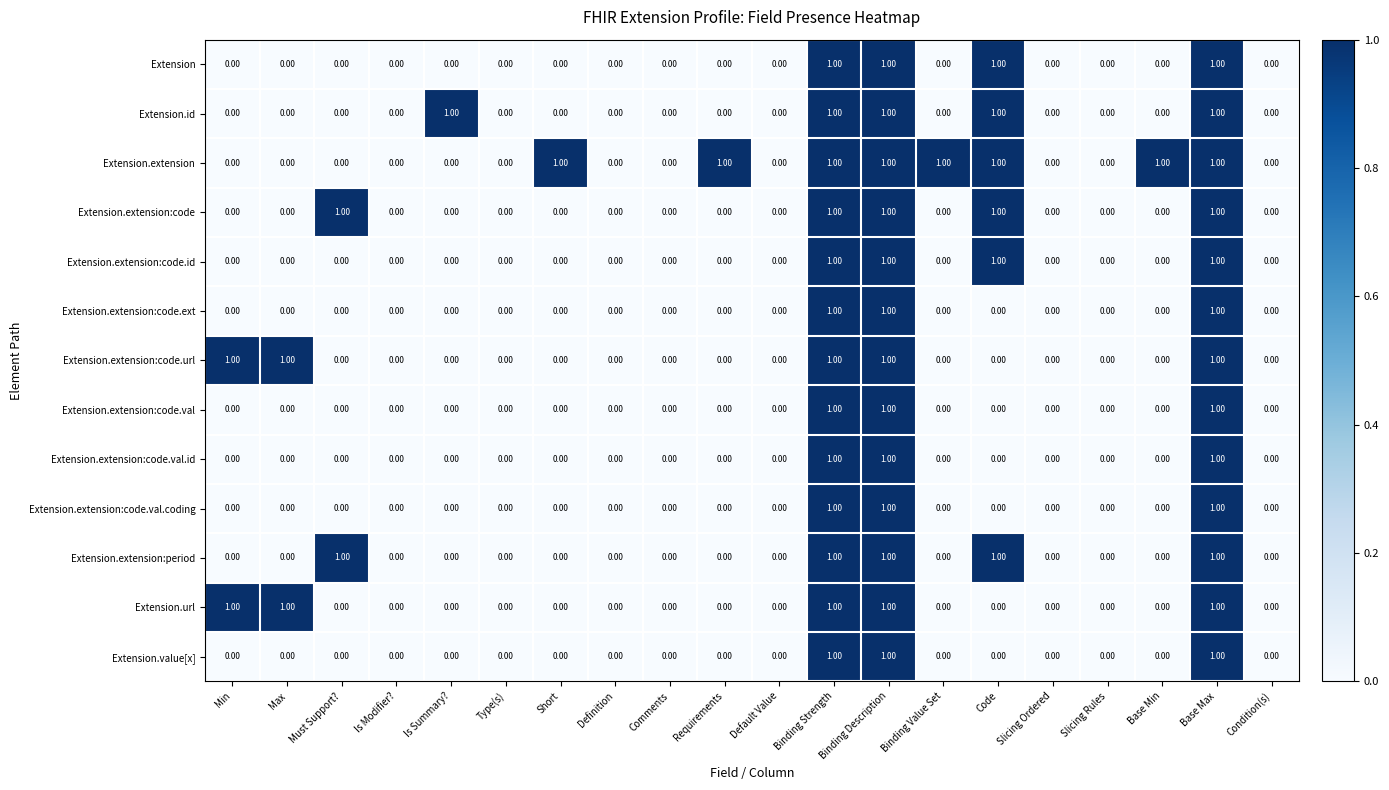

What is the sum of all Extension.extension values?

8